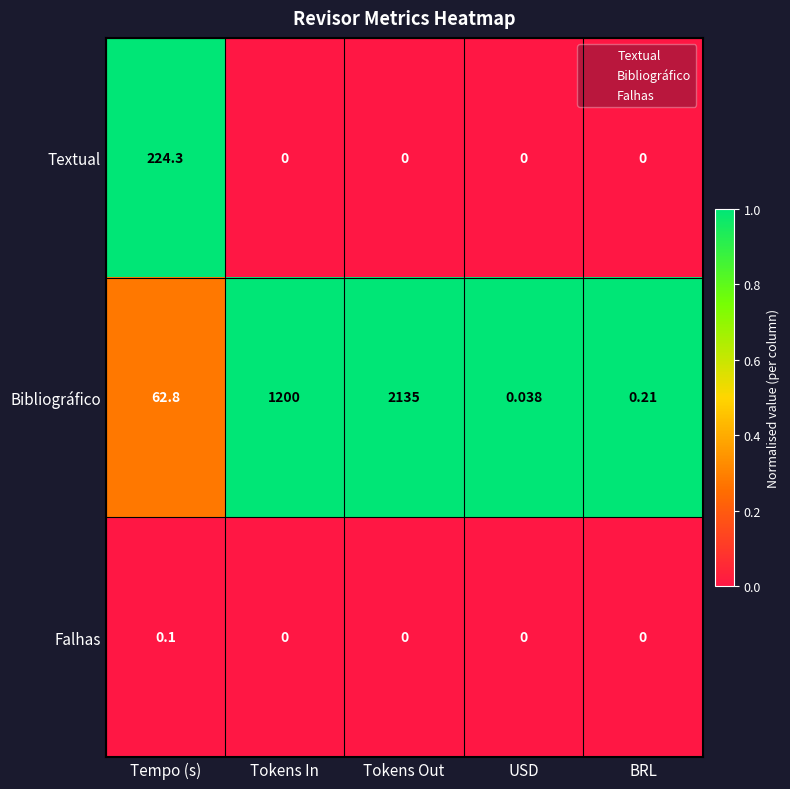

Where does the Bibliográfico series first go above 62?

Tempo (s)